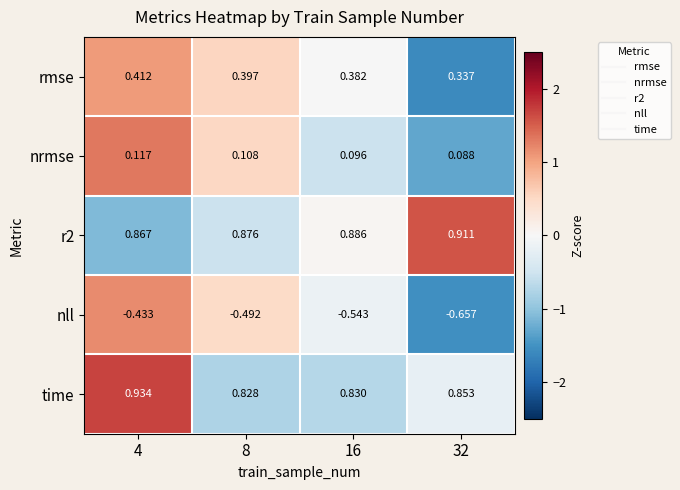

At which category does the chart reach its minimum across all series?

32